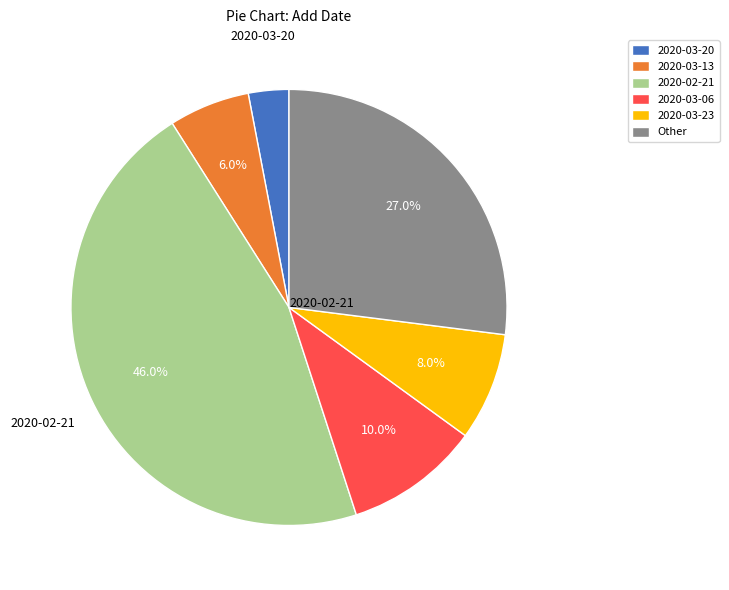

Is the sum of 2020-03-13 and 2020-02-21 greater than half?

Yes